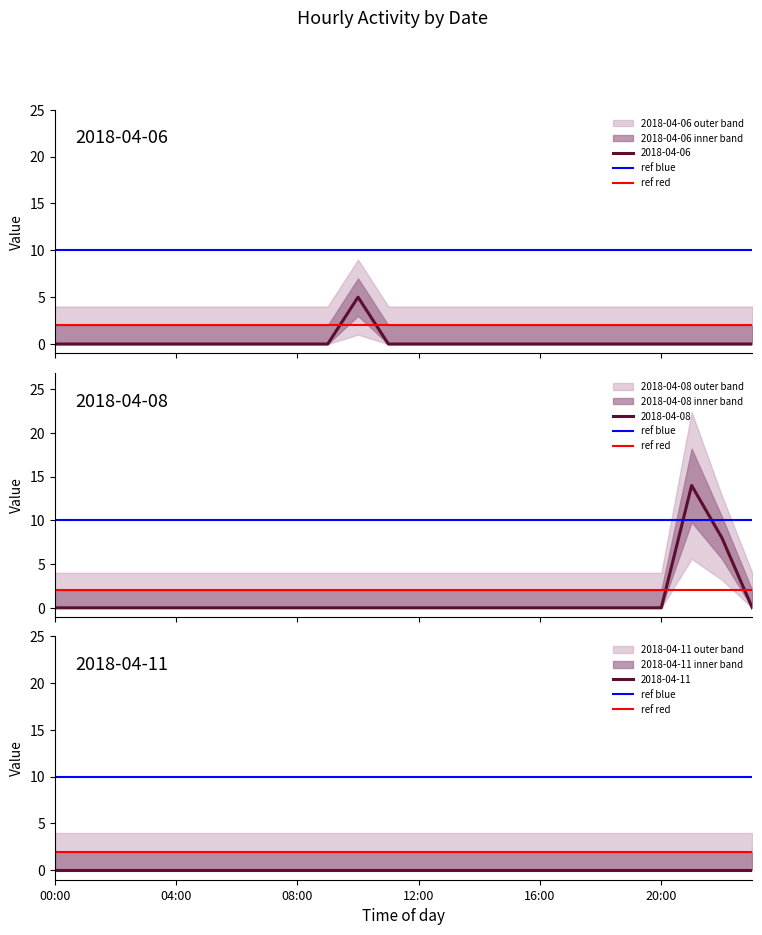

What is the highest value of the 2018-04-06 series?

5